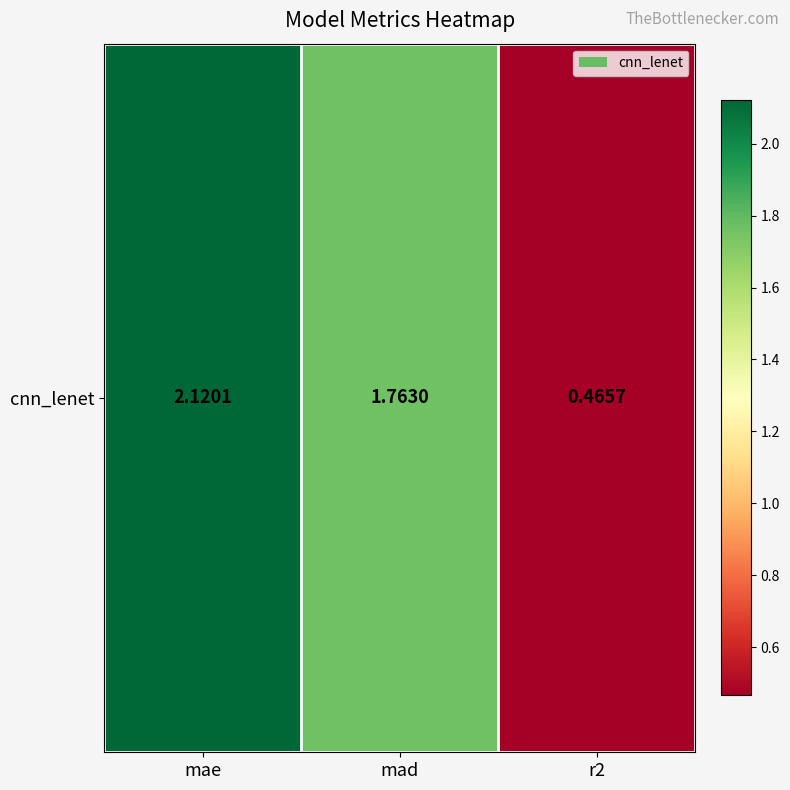

Count the number of data series in this chart.

1